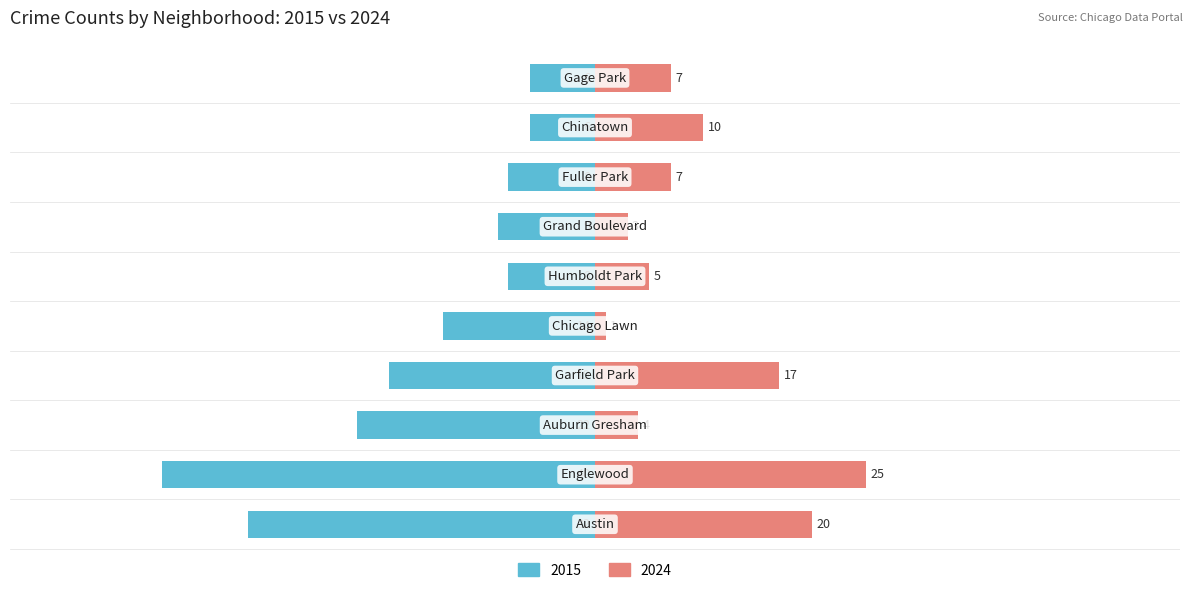

Rank the series by their maximum value, from highest to lowest.

2024, 2015